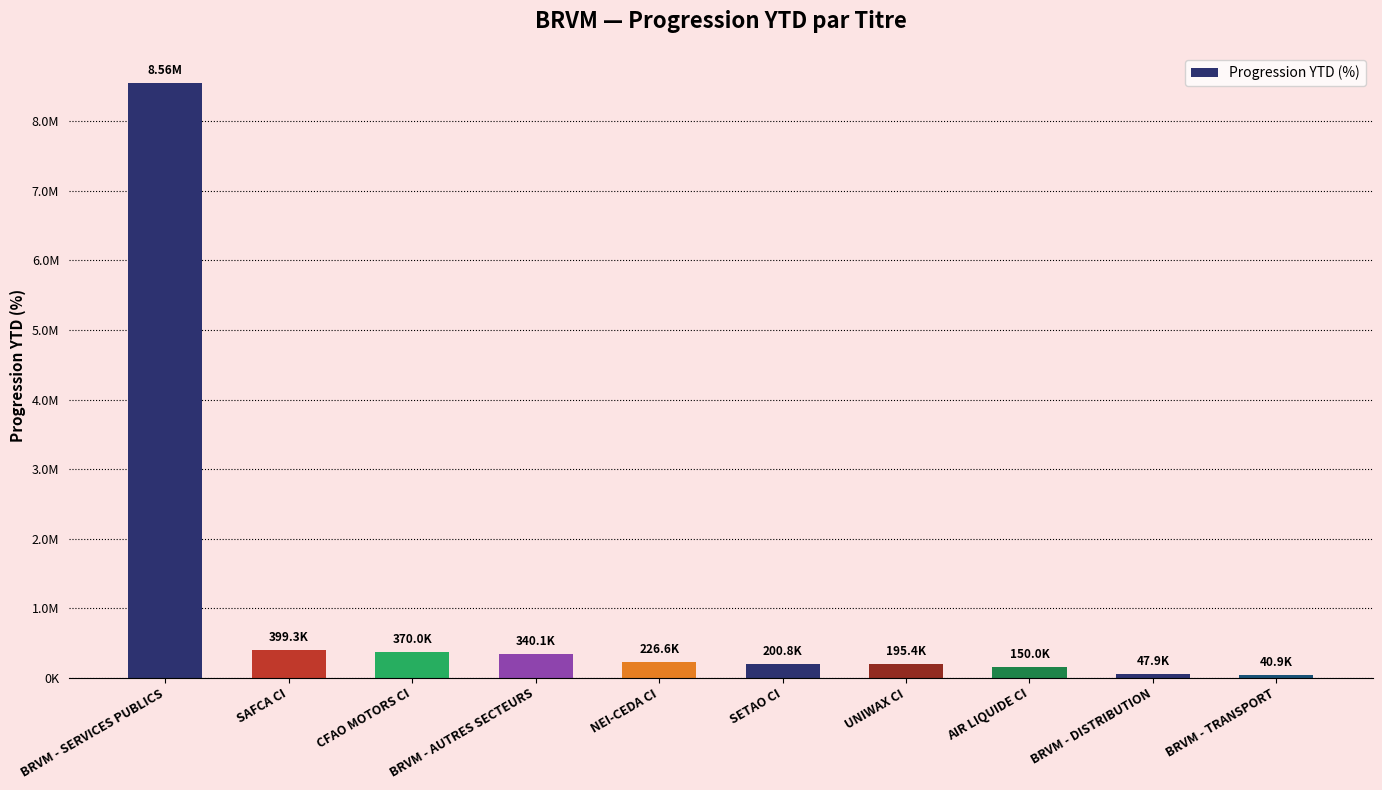

Count the number of values greater than 226571.

5